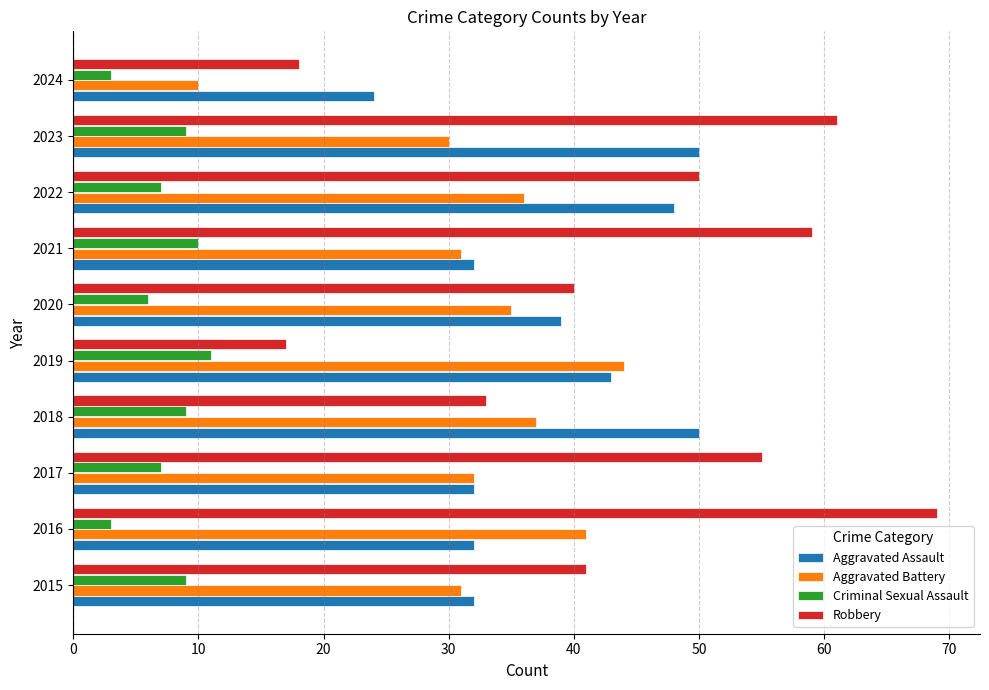

Which series has the largest total across all categories?

Robbery